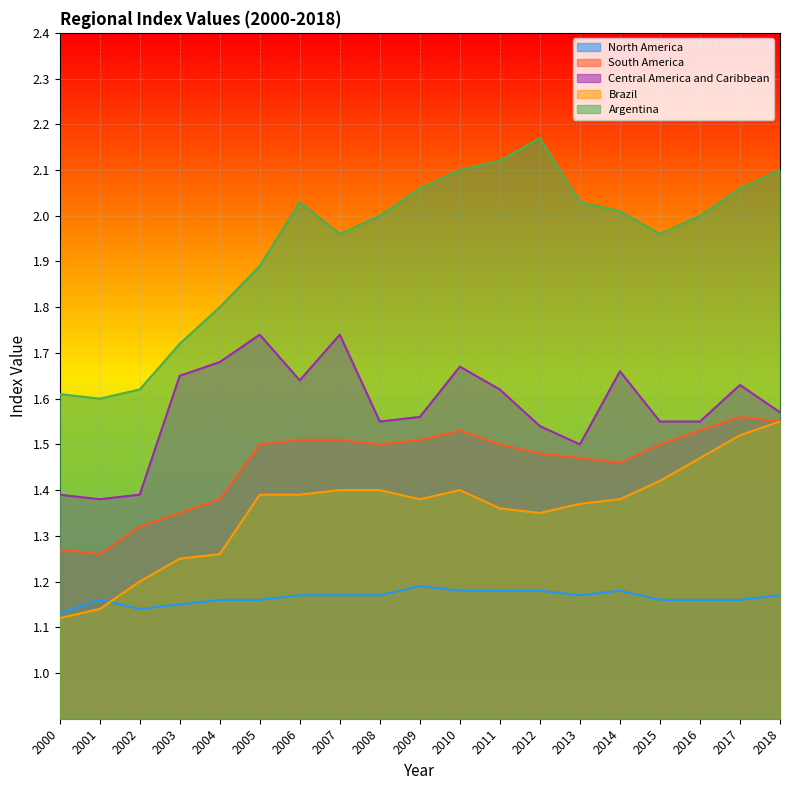

At how many categories does at least one series exceed 1?

19